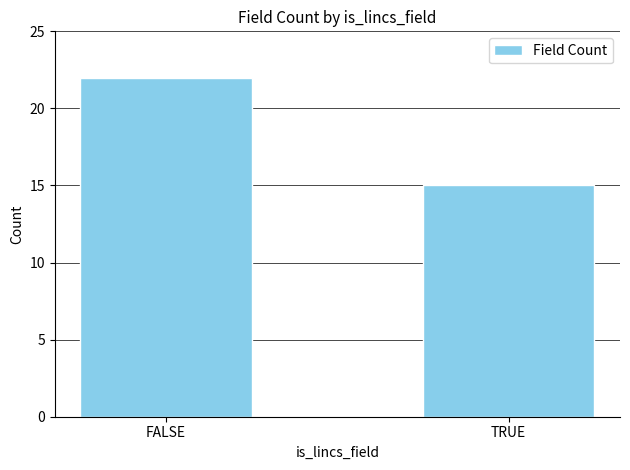

Which category has the lowest value across all series?

TRUE